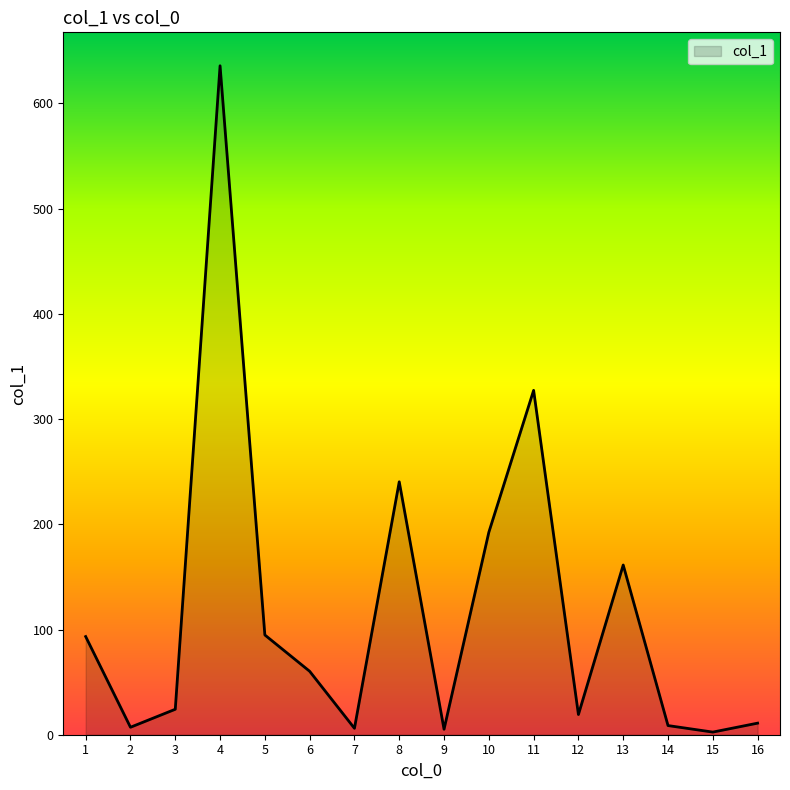

True or false: the data shows 4.0 at 6.

False